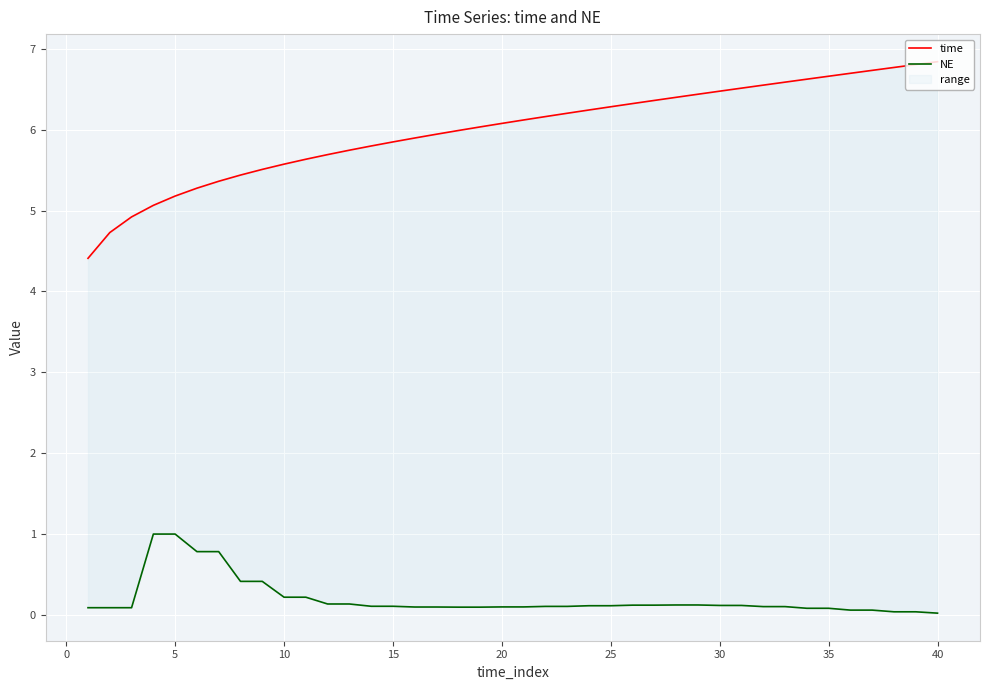

What is the difference between the maximum and minimum values in the time series?

2.4